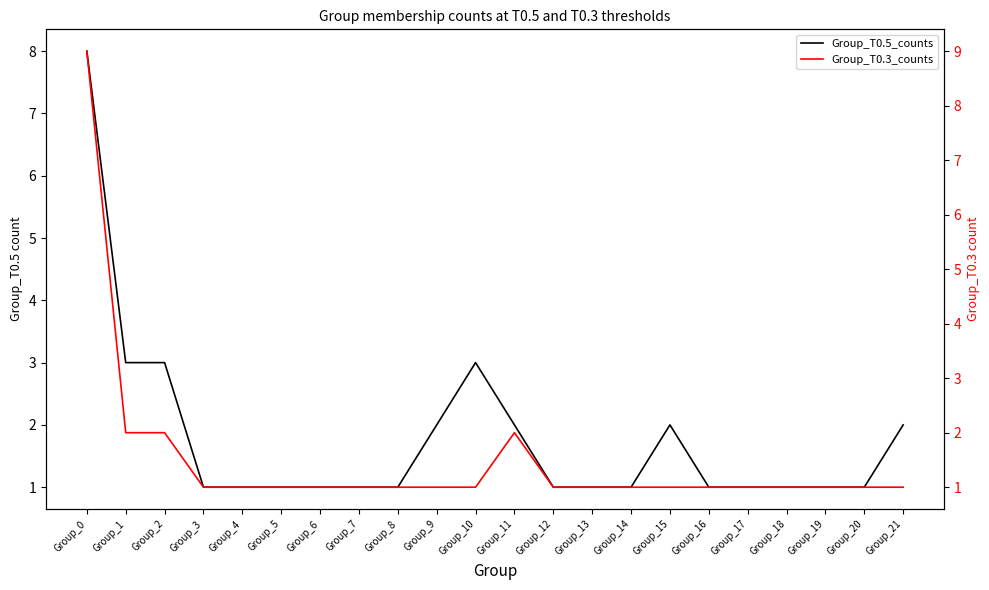

After their last crossing, which series has the higher values: Group_T0.3_counts or Group_T0.5_counts?

Group_T0.5_counts